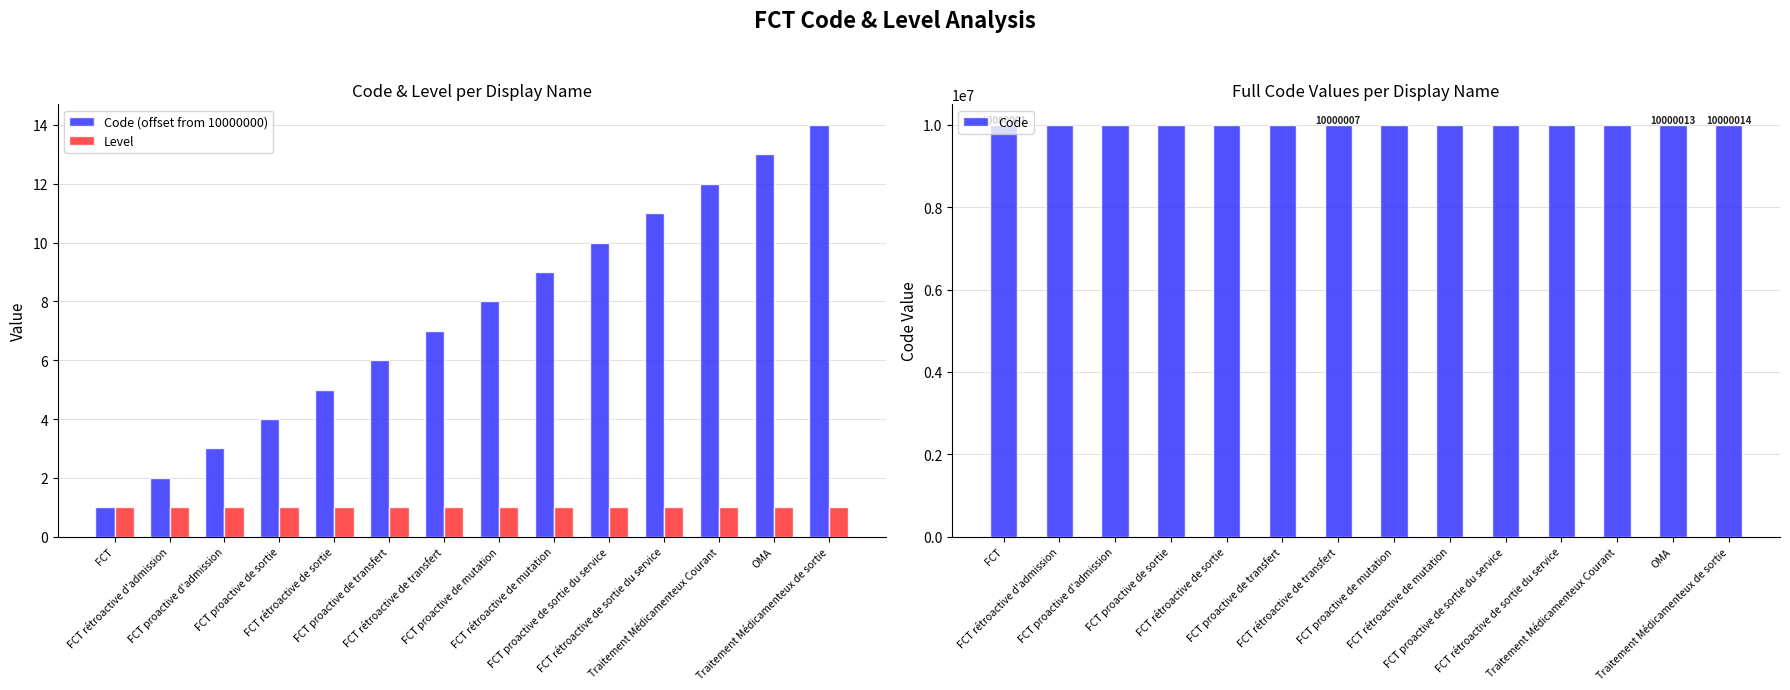

What is the value of the Code bar at the 7th from the left?

10000007